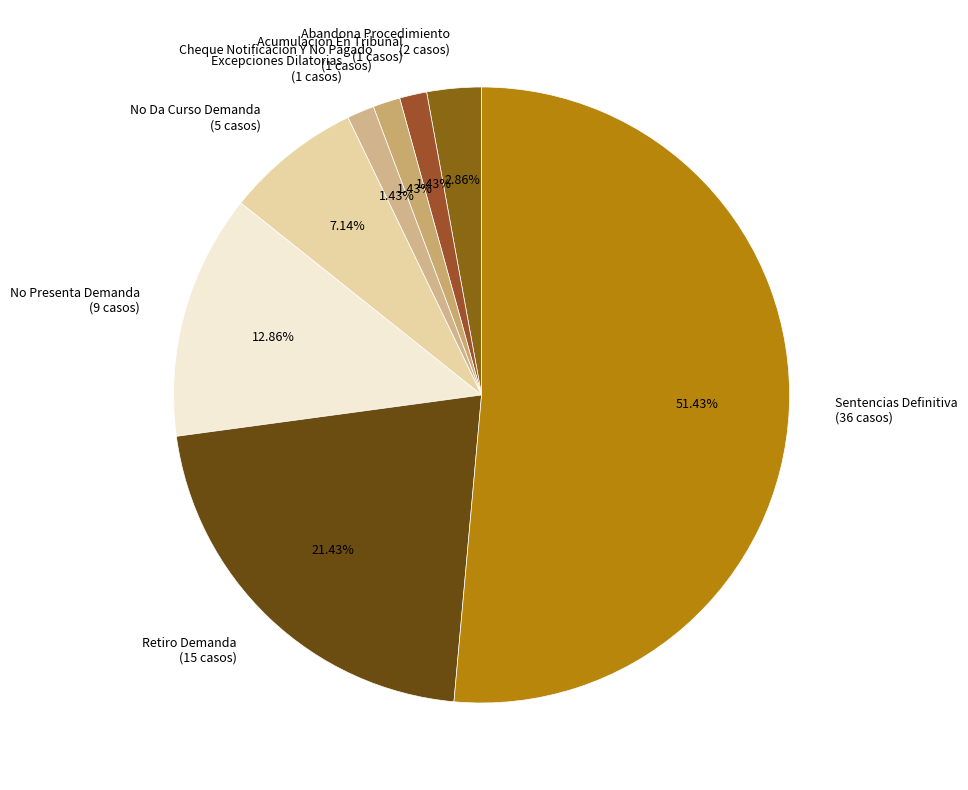

Does any single category account for the majority?

Yes